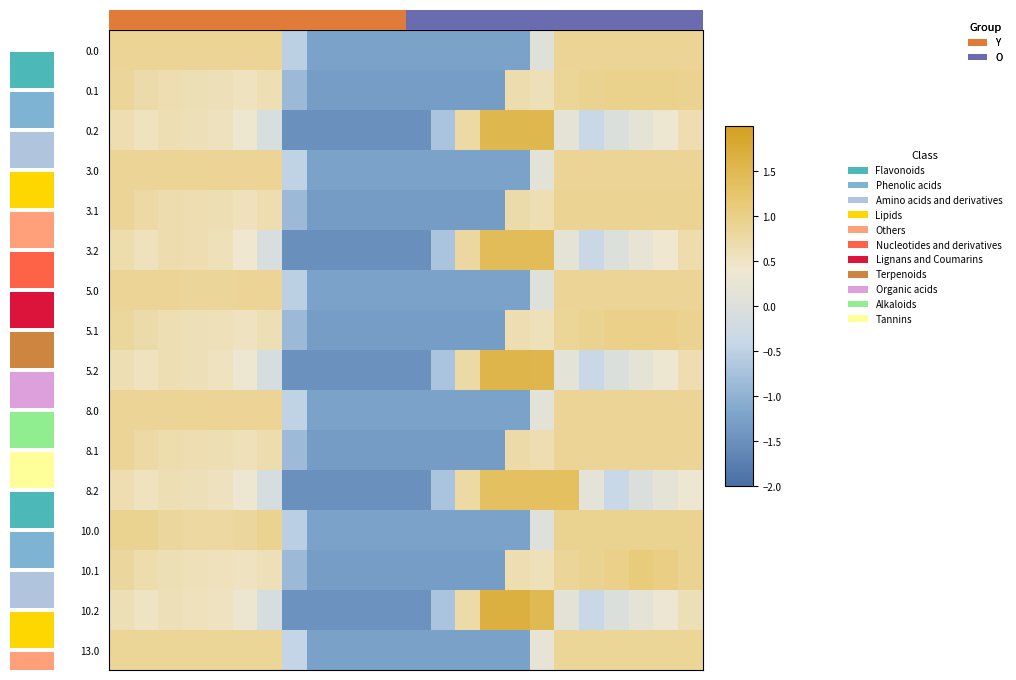

Is the value of 10.1 at 0 greater than the value of 3.0 at 9?

Yes